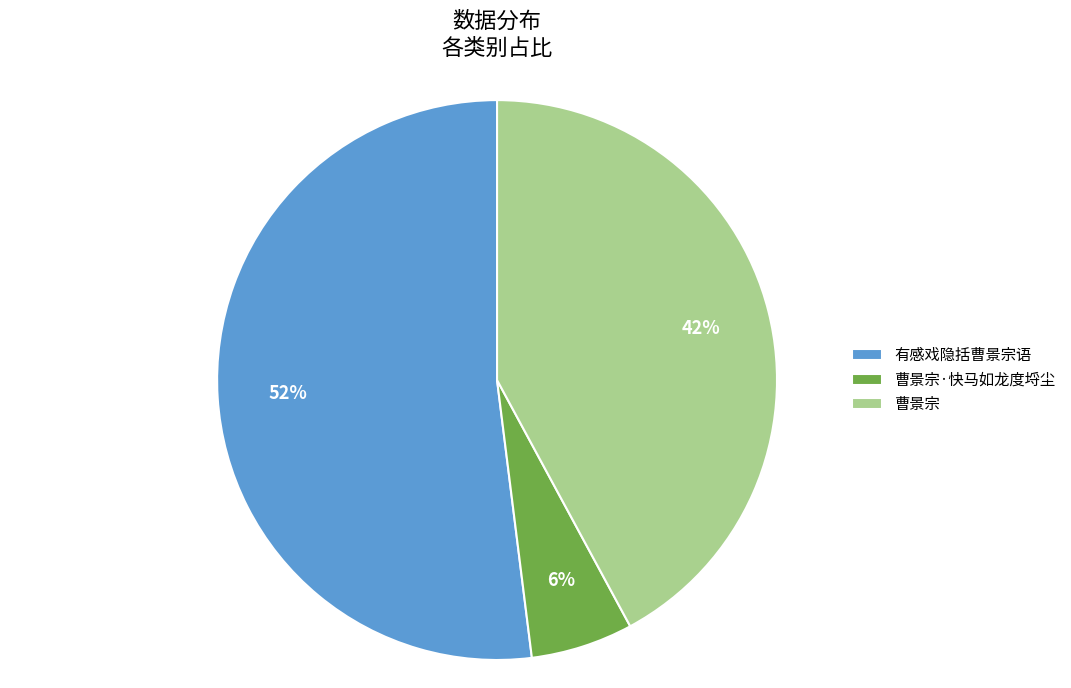

Approximately how many times larger is the value at 曹景宗·快马如龙度埒尘 compared to 曹景宗?

0.1